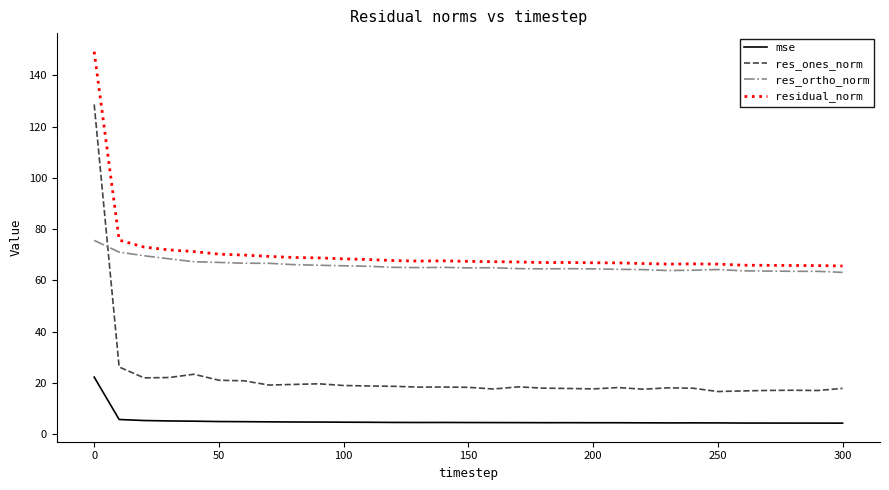

What is the difference between the maximum and minimum values in the res_ones_norm series?

112.0